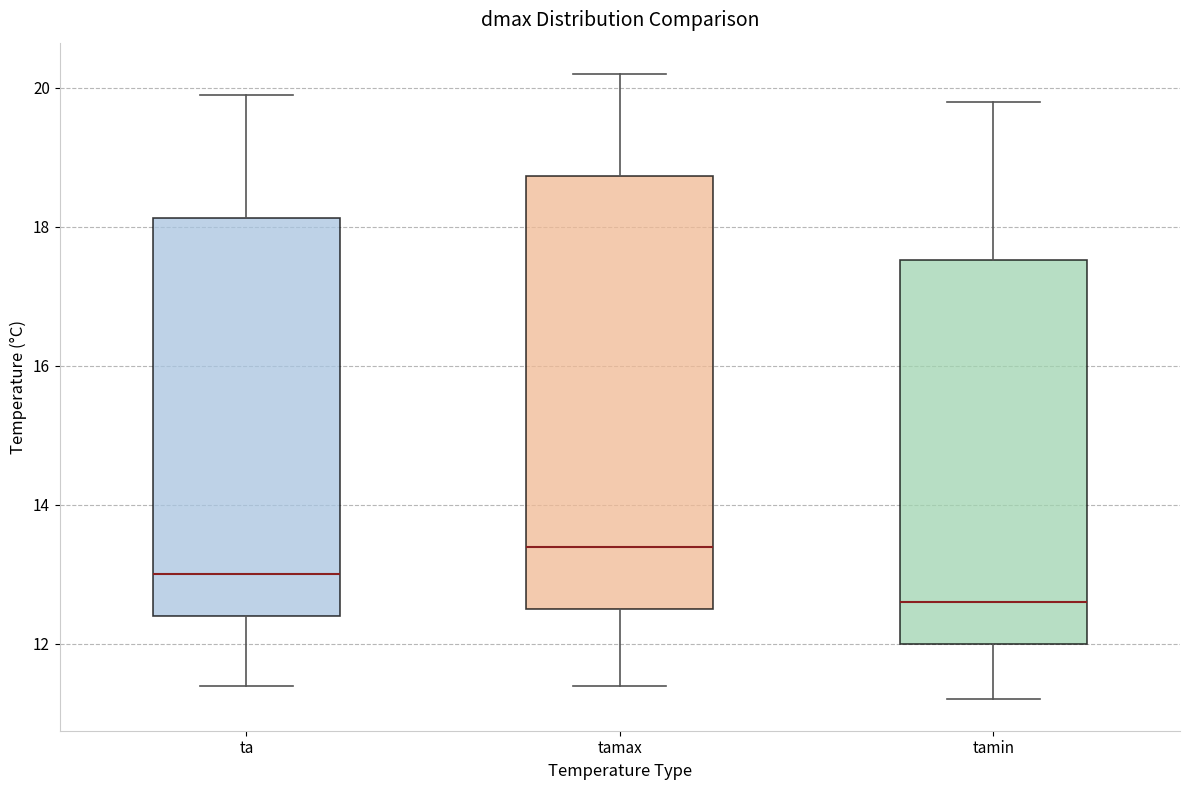

Which box has the lowest median line?

tamin